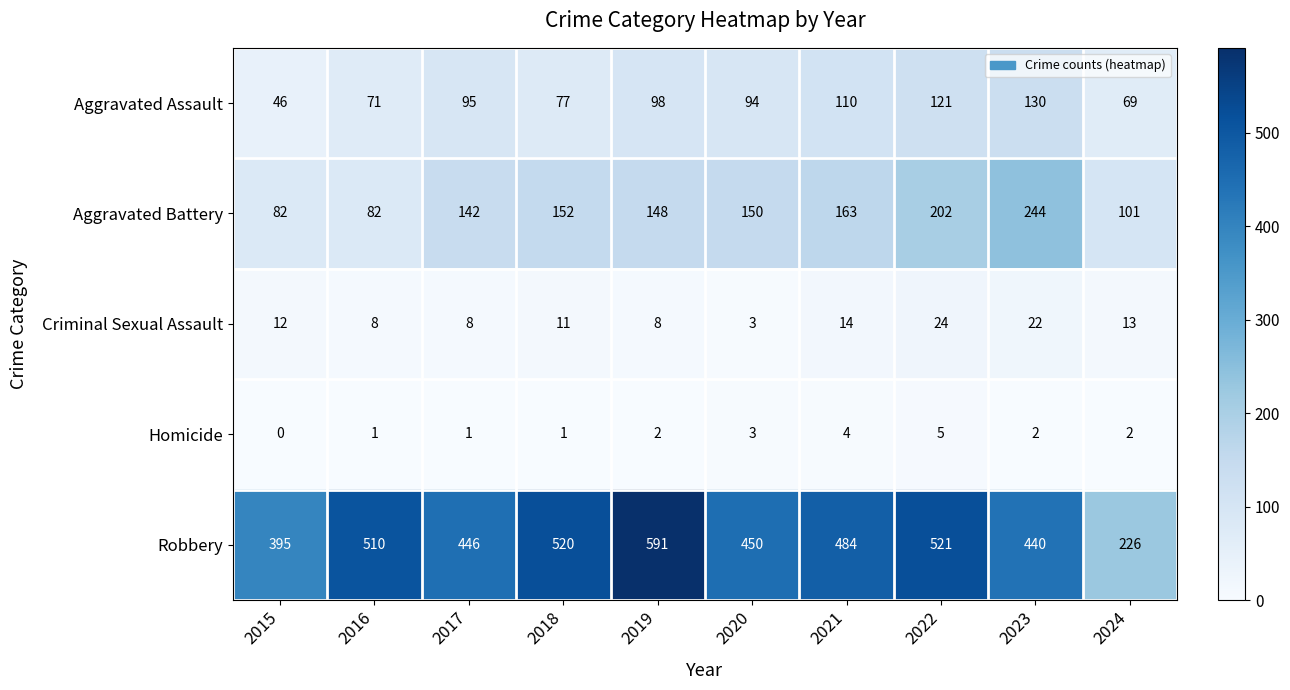

At which label does Robbery first exceed 484?

2016